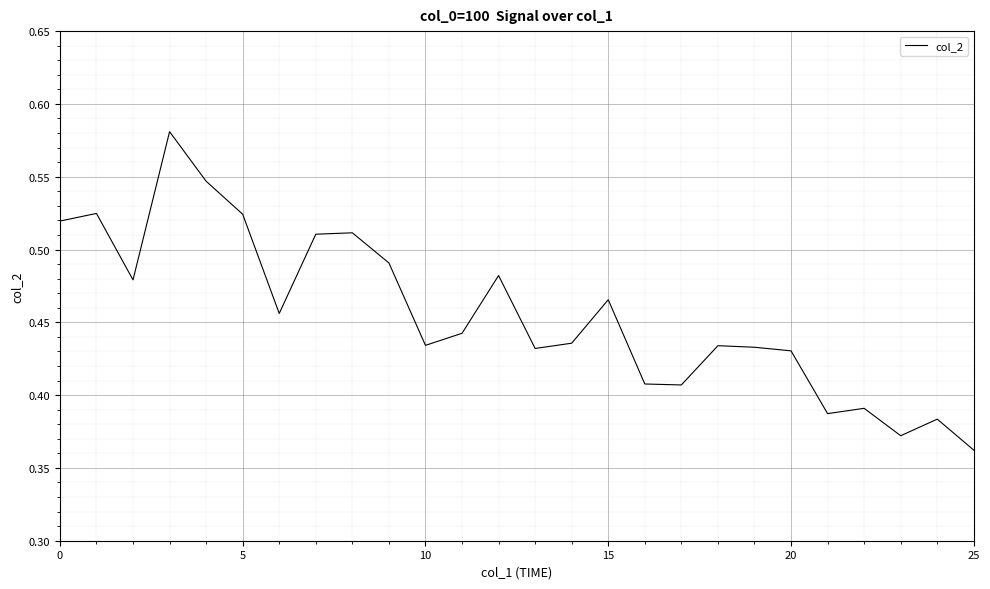

Is this an area chart (filled region under the line)?

No